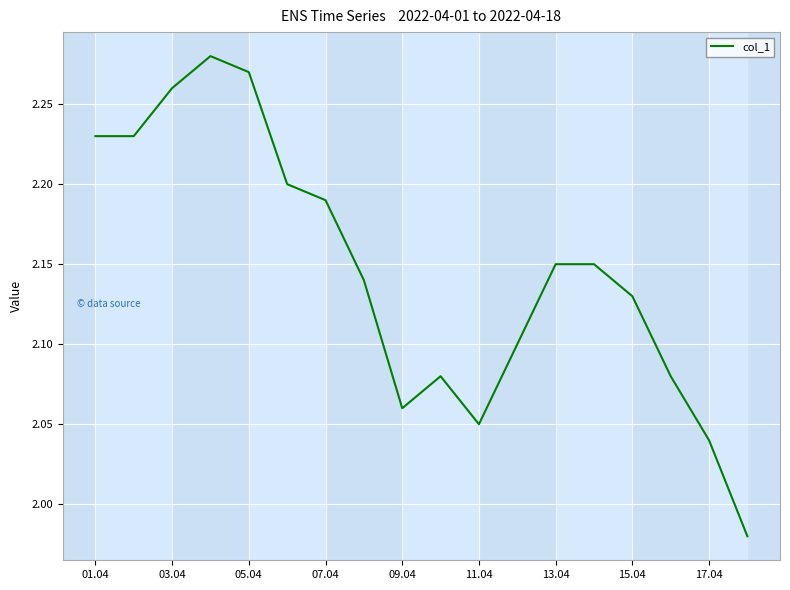

What is the difference between the maximum and minimum values?

0.3